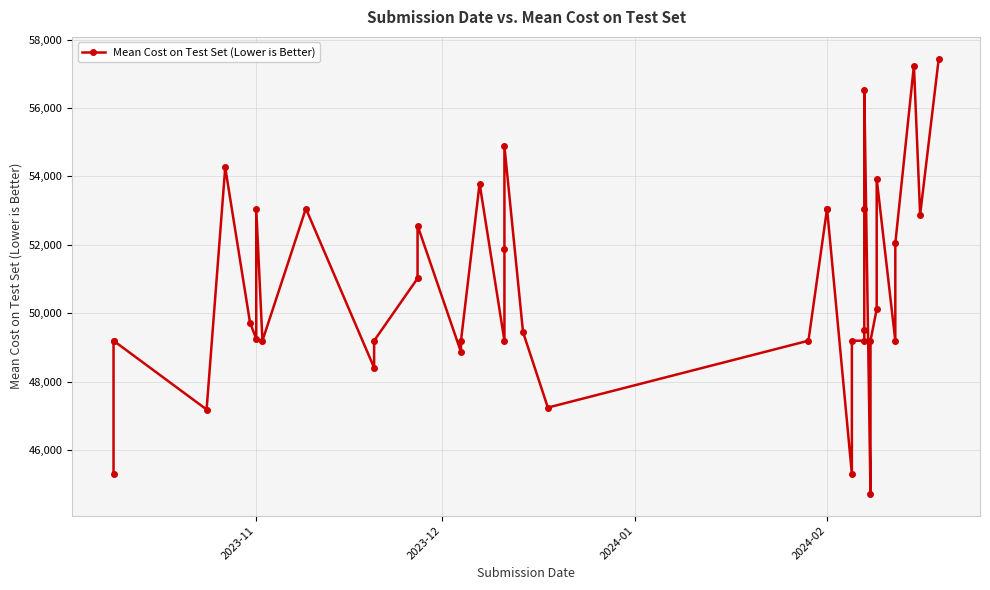

What is the maximum value shown in the chart?

57441.0